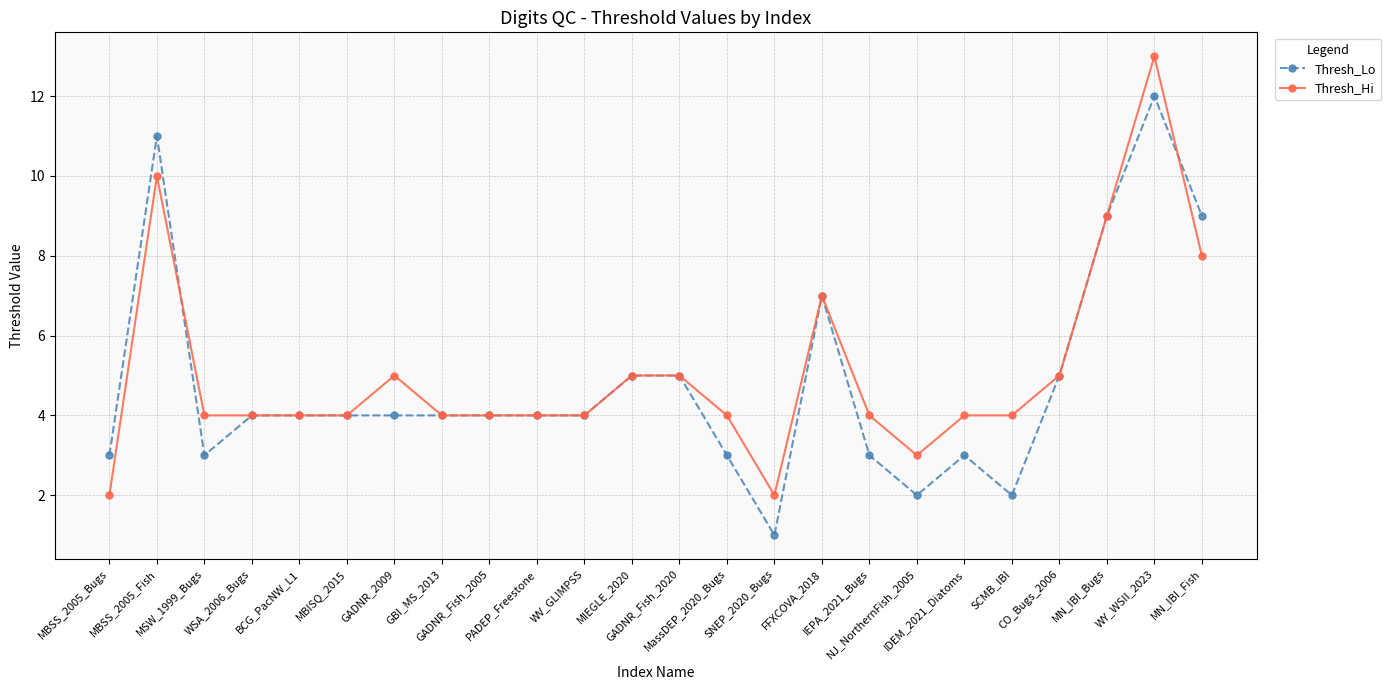

What position from the right is WV_GLIMPSS?

14